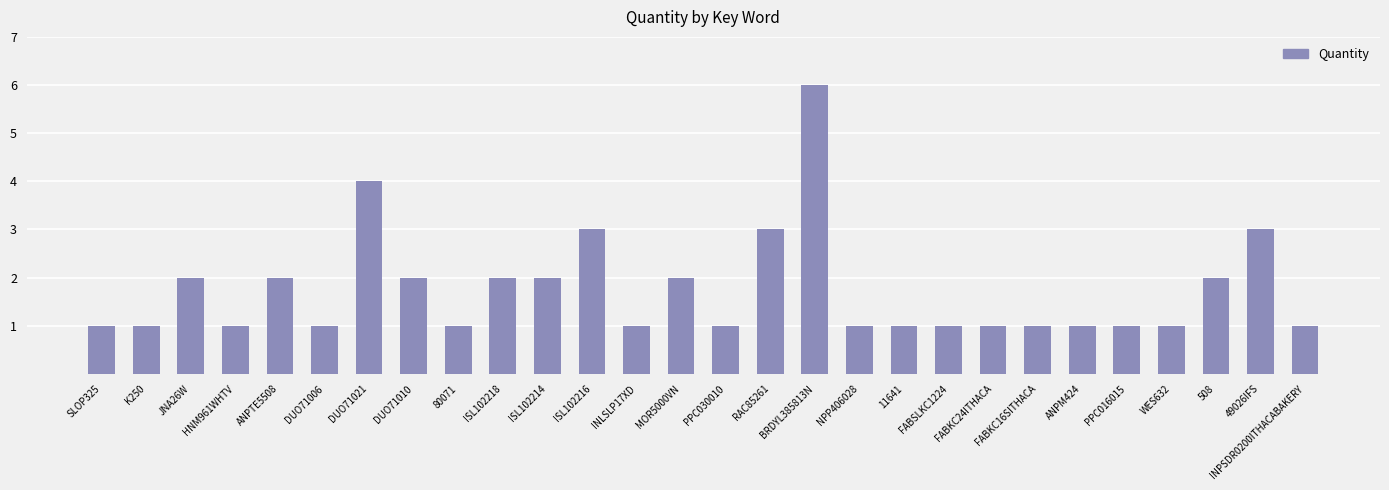

The value at ISL102218 is 2. True or false?

True